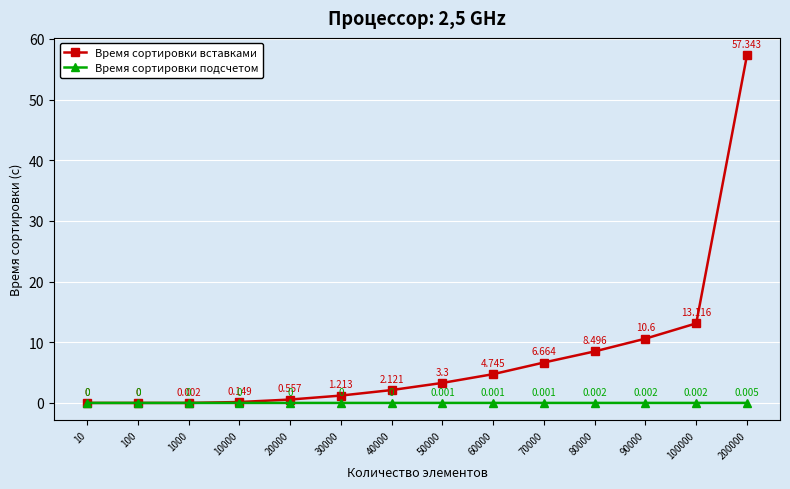

Which series has the largest range (max minus min)?

Время сортировки вставками